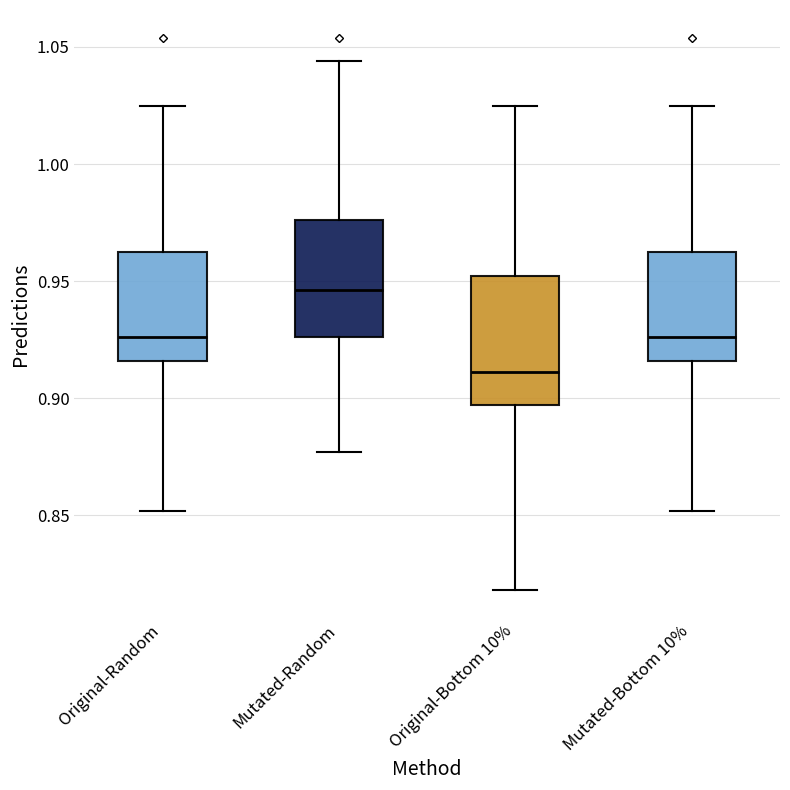

Where does the upper whisker of the box for Original-Bottom 10% end on the y-axis? The values are not printed on the chart, so give them approximately, as read against the axis.

1.025